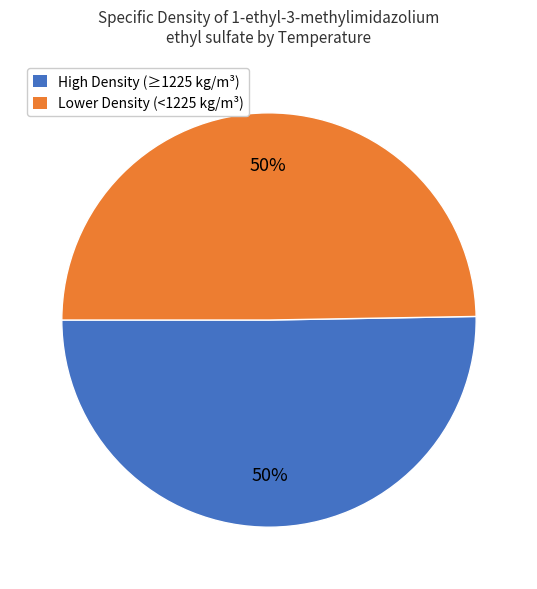

True or false: High Density (≥1225 kg/m³) accounts for 41% of the total.

False